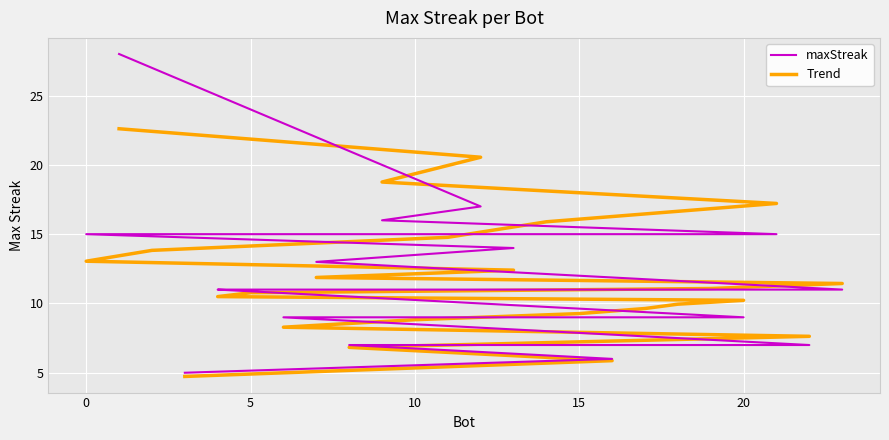

Reading left to right, transcribe all the data shown in this chart.

maxStreak: 28.0	17.0	16.0	15.0	15.0	15.0	15.0	15.0	14.0	13.0	11.0	11.0	11.0	11.0	9.0	9.0	9.0	9.0	9.0	9.0	7.0	7.0	6.0	5.0
Trend: 22.6	20.6	18.8	17.2	15.9	14.8	13.8	13.0	12.4	11.9	11.4	11.1	10.8	10.5	10.2	9.9	9.6	9.3	8.8	8.3	7.6	6.8	5.9	4.7